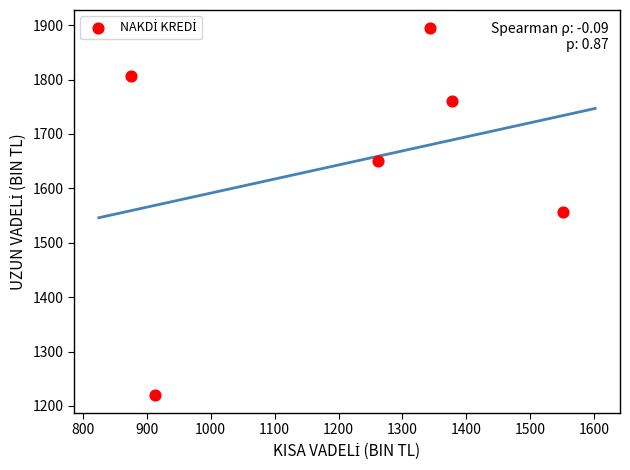

What is the average X value?

1220.5